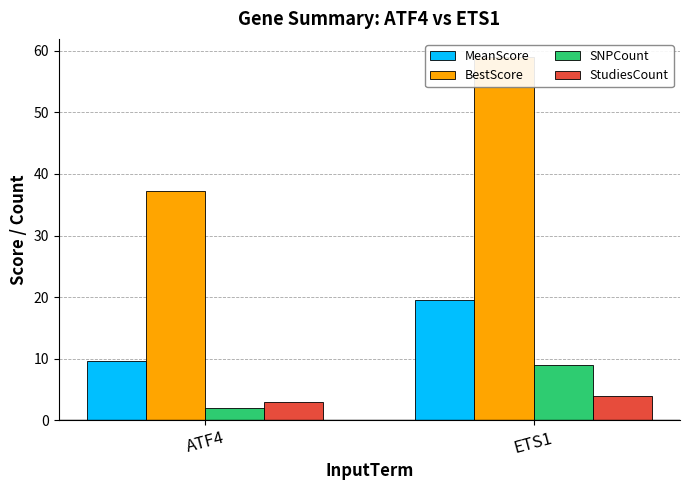

What is the difference between the maximum and minimum values in the StudiesCount series?

1.0